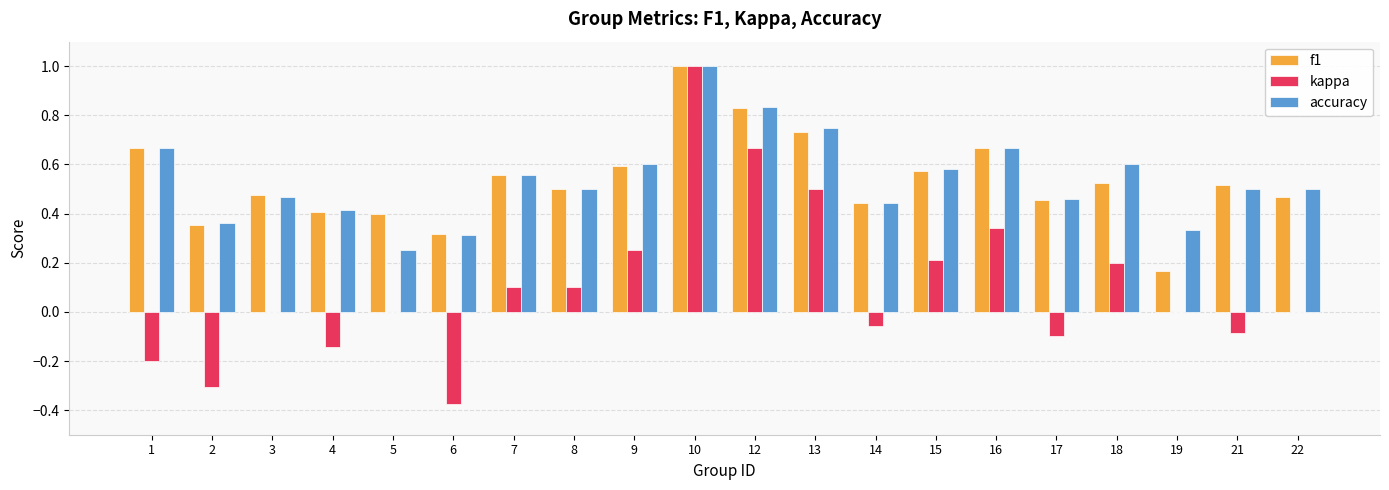

At which label does accuracy reach its peak?

10